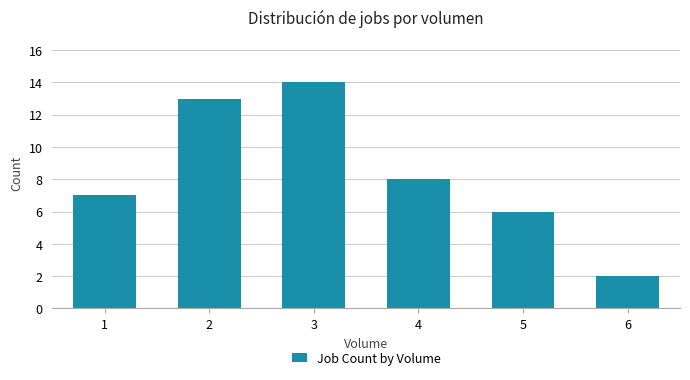

What is the difference between the values at 3 and 6?

12